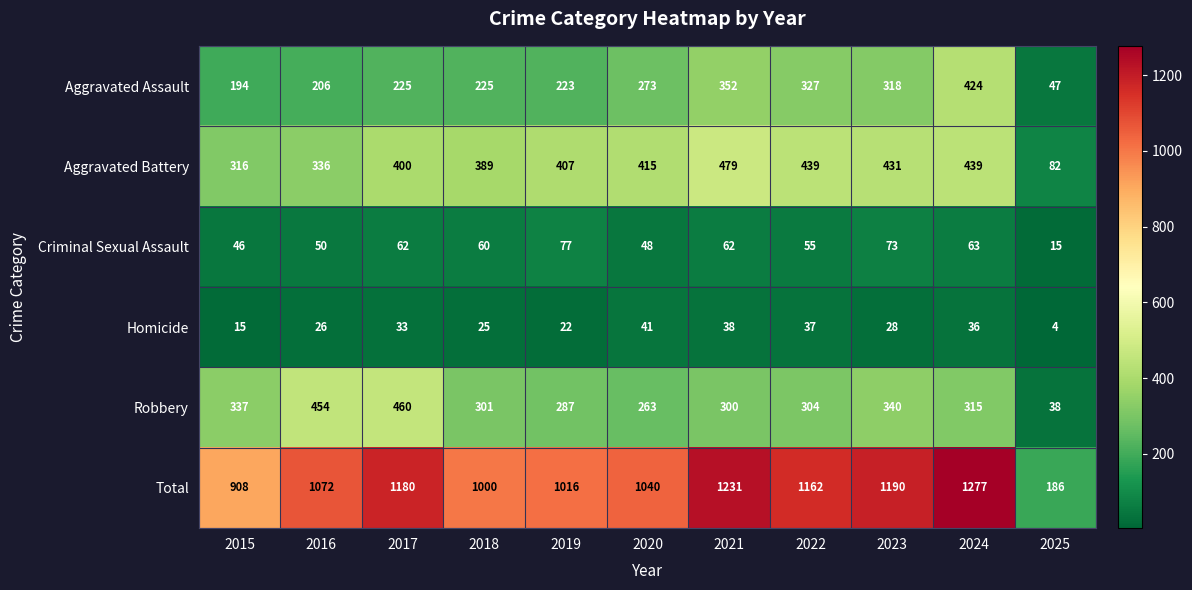

What is the difference between the second highest and minimum values in the Aggravated Battery series?

357